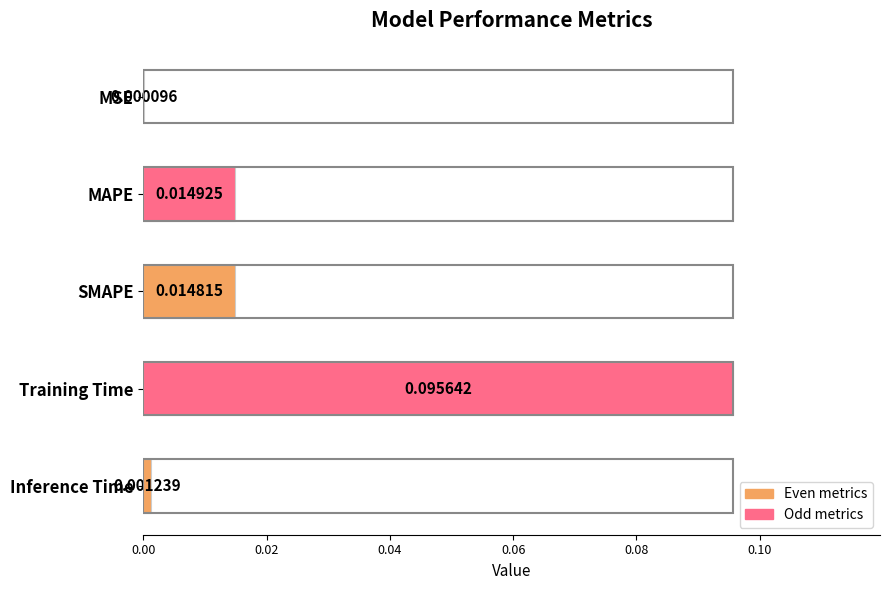

Which category has the highest value across all series?

Training Time